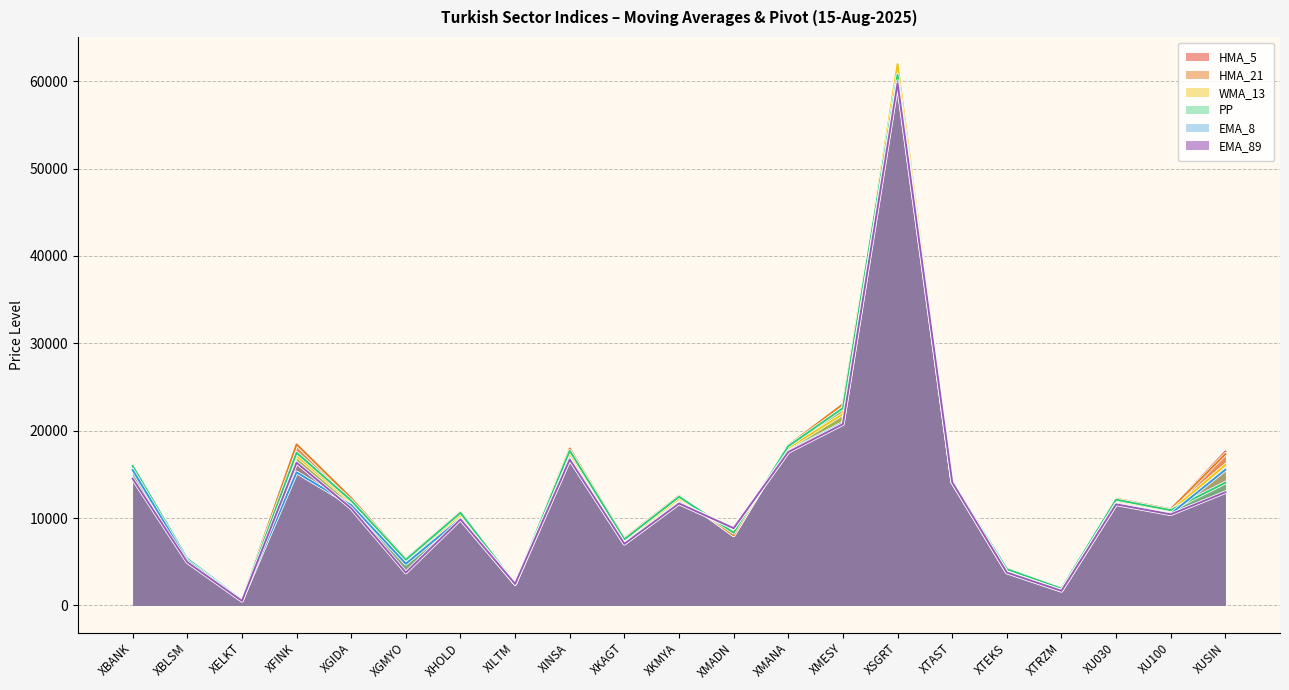

Reading left to right, transcribe all the data shown in this chart.

HMA_5: XBANK=16012.3	XBLSM=5355.2	XELKT=650.4	XFINK=18444.4	XGIDA=12289.1	XGMYO=5331.8	XHOLD=10709.1	XILTM=2500.4	XINSA=17973.0	XKAGT=7694.5	XKMYA=12565.3	XMADN=8025.3	XMANA=18326.5	XMESY=23033.4	XSGRT=61445.6	XTAST=14258.1	XTEKS=4226.1	XTRZM=1962.3	XU030=12221.7	XU100=11023.5	XUSIN=17605.5
EMA_8: XBANK=15501.0	XBLSM=5117.6	XELKT=586.6	XFINK=15230.4	XGIDA=11482.9	XGMYO=4778.1	XHOLD=9923.9	XILTM=2462.1	XINSA=16808.9	XKAGT=7107.1	XKMYA=11748.1	XMADN=8821.6	XMANA=17636.6	XMESY=20901.3	XSGRT=59995.7	XTAST=14114.7	XTEKS=3795.0	XTRZM=1693.9	XU030=11636.6	XU100=10483.7	XUSIN=15533.7
WMA_13: XBANK=16004.6	XBLSM=5280.2	XELKT=618.1	XFINK=17129.2	XGIDA=11817.7	XGMYO=5068.0	XHOLD=10317.0	XILTM=2465.8	XINSA=17347.5	XKAGT=7378.5	XKMYA=12228.3	XMADN=8675.9	XMANA=18014.6	XMESY=21904.2	XSGRT=61959.3	XTAST=14251.1	XTEKS=3980.4	XTRZM=1810.7	XU030=11990.8	XU100=10809.0	XUSIN=16074.5
HMA_21: XBANK=16012.9	XBLSM=5382.8	XELKT=657.9	XFINK=18444.4	XGIDA=12289.1	XGMYO=5331.8	XHOLD=10709.1	XILTM=2500.4	XINSA=17973.0	XKAGT=7694.5	XKMYA=12565.3	XMADN=8025.3	XMANA=18326.5	XMESY=23033.4	XSGRT=61445.6	XTAST=14258.1	XTEKS=4226.1	XTRZM=1962.3	XU030=12221.7	XU100=11023.5	XUSIN=17325.7
EMA_89: XBANK=14508.2	XBLSM=4951.9	XELKT=519.5	XFINK=16341.2	XGIDA=11115.9	XGMYO=3761.7	XHOLD=9851.8	XILTM=2461.4	XINSA=16693.1	XKAGT=7054.4	XKMYA=11667.8	XMADN=8842.1	XMANA=17558.0	XMESY=20746.7	XSGRT=59753.5	XTAST=14105.9	XTEKS=3765.6	XTRZM=1671.6	XU030=11570.3	XU100=10425.5	XUSIN=12957.4
PP: XBANK=15963.6	XBLSM=5350.3	XELKT=645.0	XFINK=17477.0	XGIDA=12003.1	XGMYO=5228.9	XHOLD=10600.2	XILTM=2488.7	XINSA=17708.5	XKAGT=7562.8	XKMYA=12437.8	XMADN=8324.4	XMANA=18227.9	XMESY=22580.3	XSGRT=60727.4	XTAST=14184.3	XTEKS=4155.9	XTRZM=1923.0	XU030=12103.4	XU100=10904.5	XUSIN=14050.1